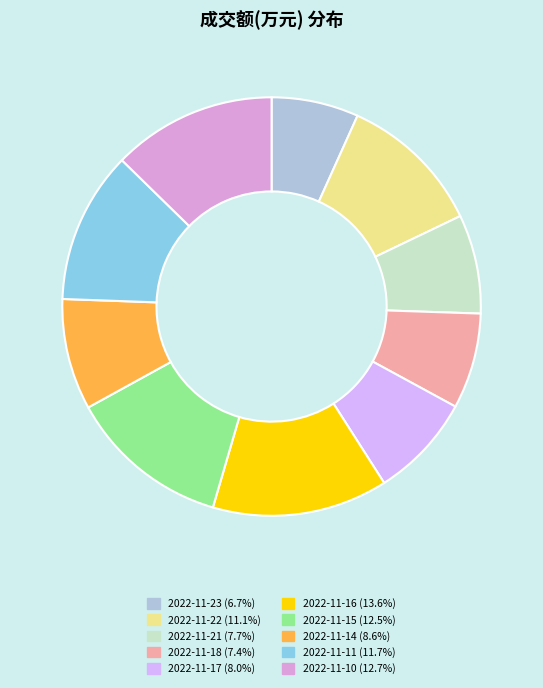

Between 2022-11-15 and 2022-11-22, which is larger?

2022-11-15